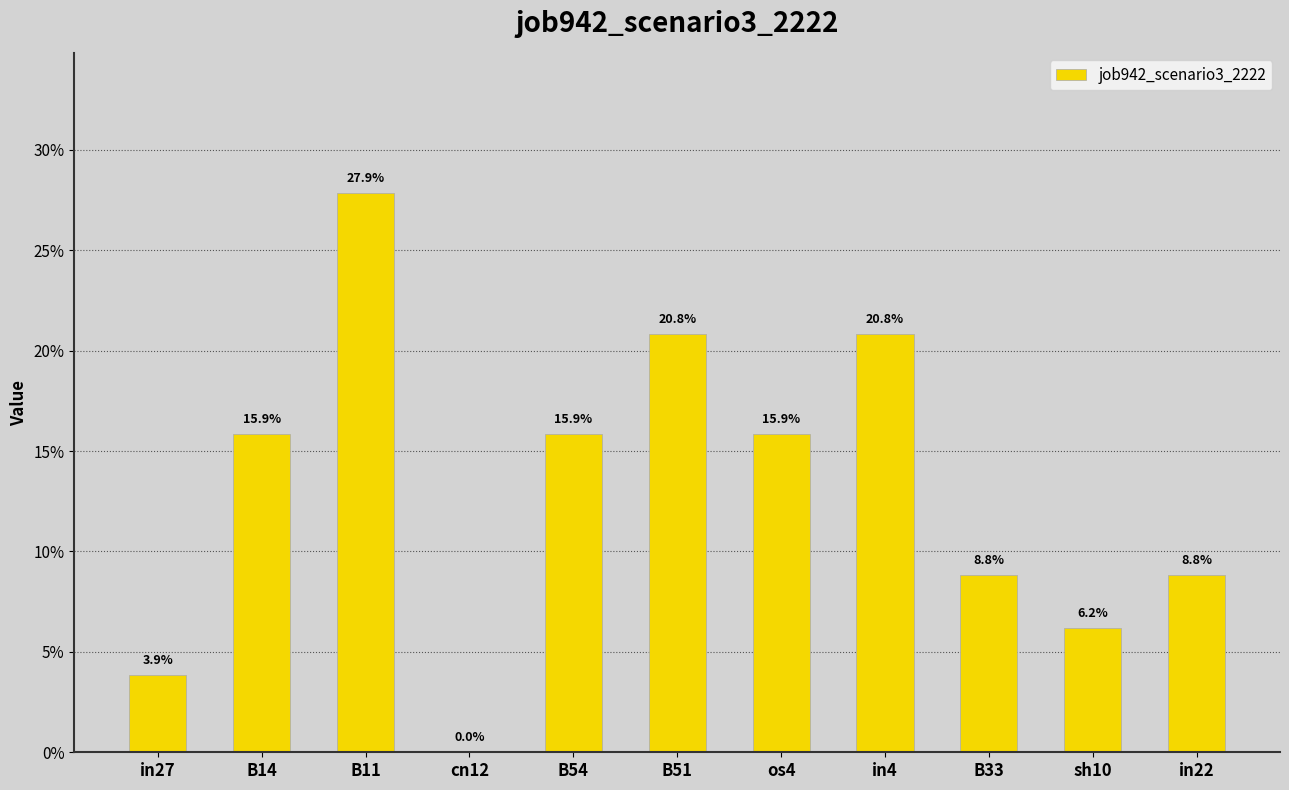

Reading left to right, transcribe all the data shown in this chart.

0.0	0.2	0.3	0.0	0.2	0.2	0.2	0.2	0.1	0.1	0.1